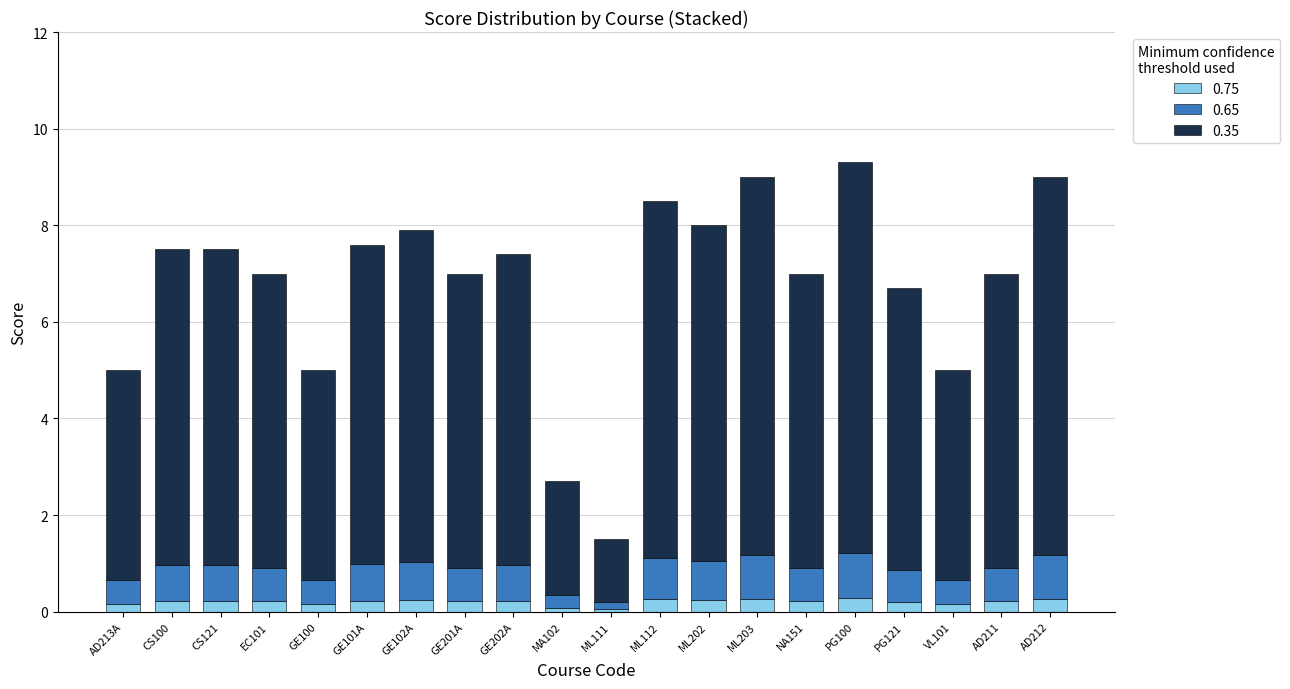

How many series are shown in this chart?

3